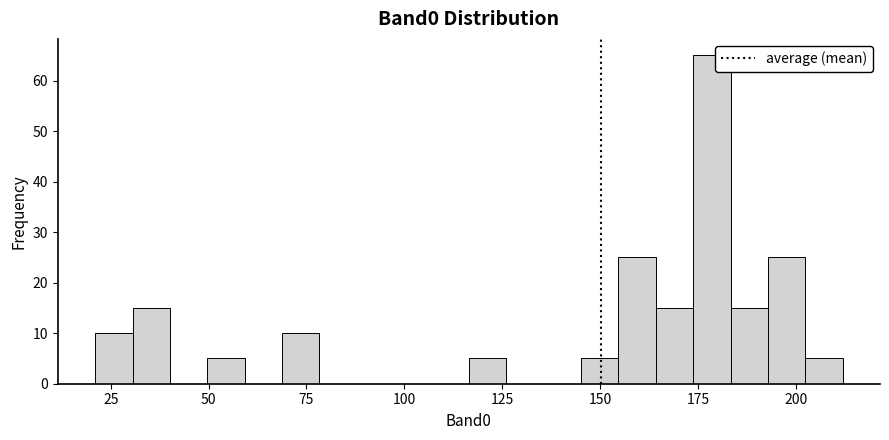

Around what value on the x-axis is the tallest bar? Give the approximate position of its centre, as read against the axis.

180